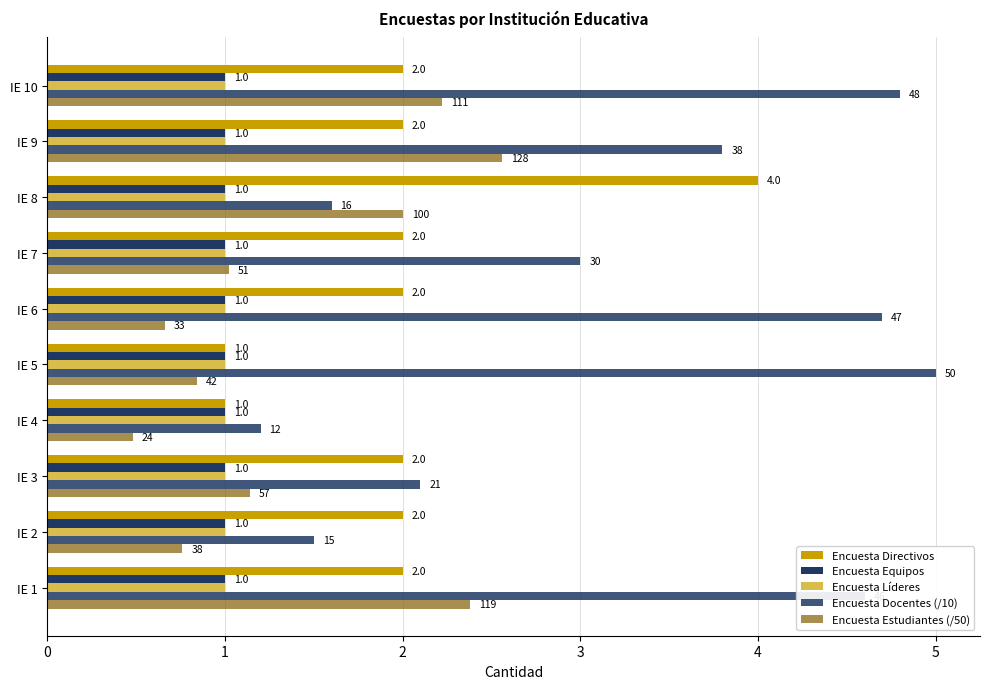

Count the number of categories in the chart.

10